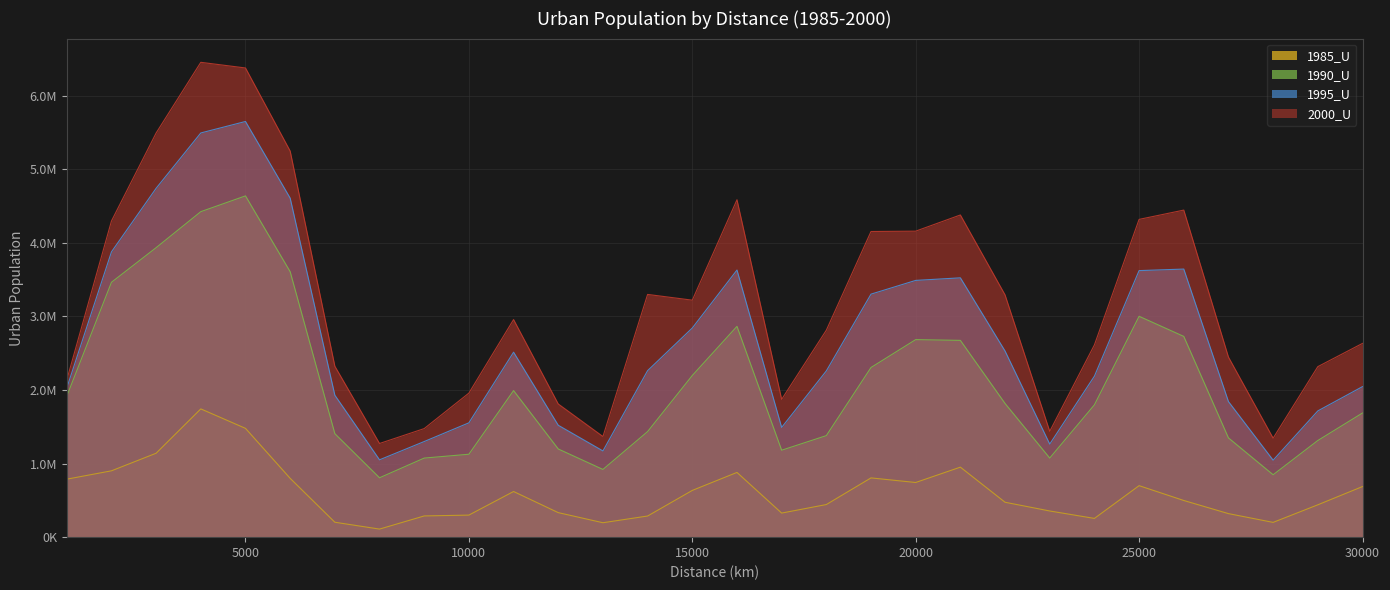

Does the chart display data point markers on the line(s)?

No